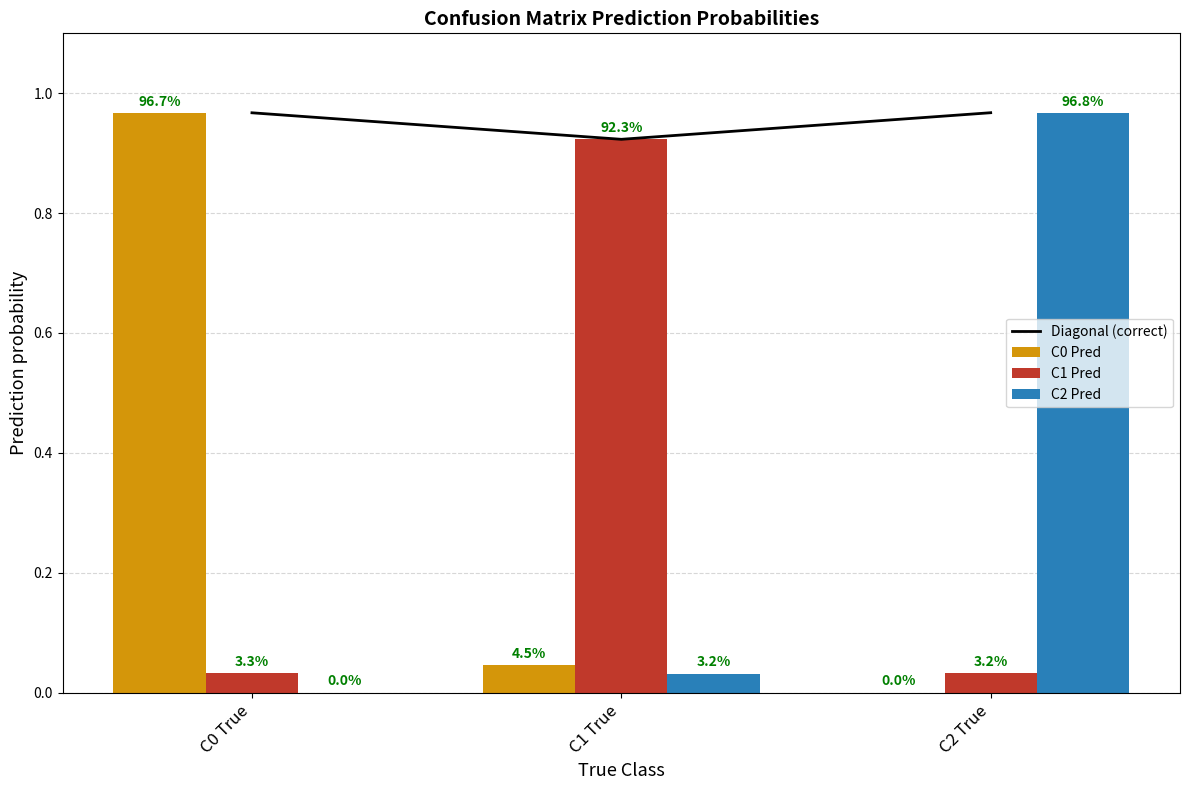

Is the value of C0 Pred at C0 True greater than the value of C2 Pred at C2 True?

No